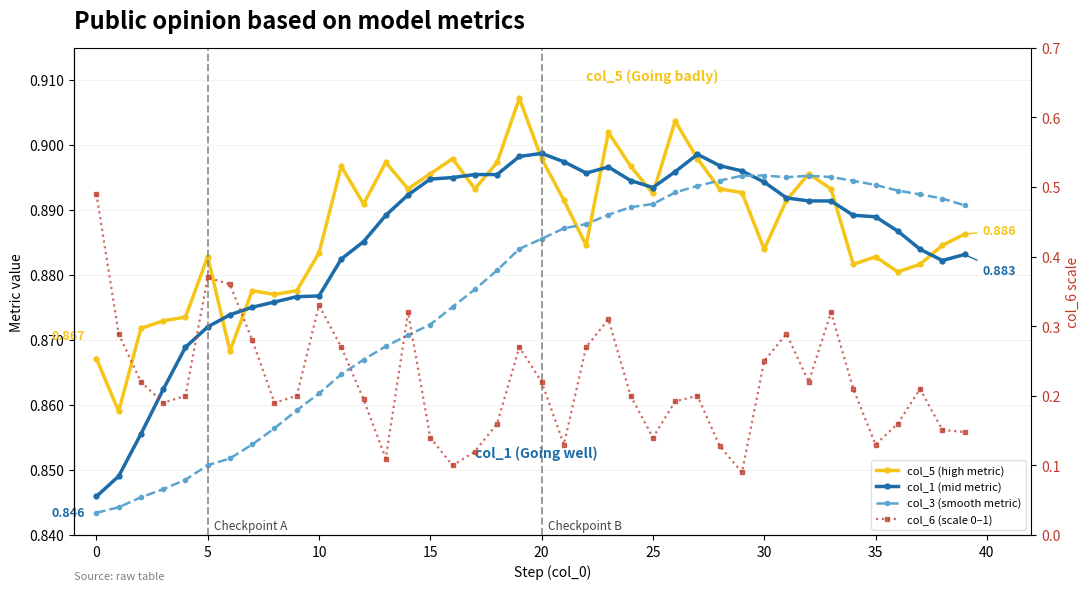

How many interior local valleys does the col_3 (smooth metric) series have?

1